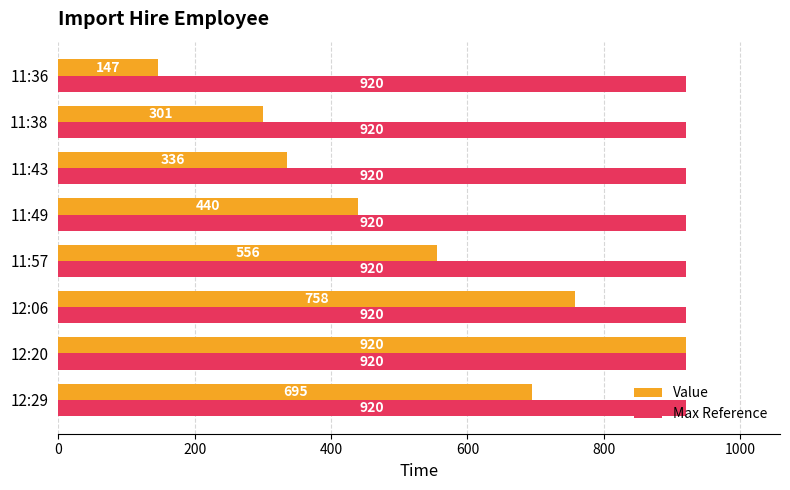

Rank the series at 11:57 from lowest to highest value.

Value, Max Reference